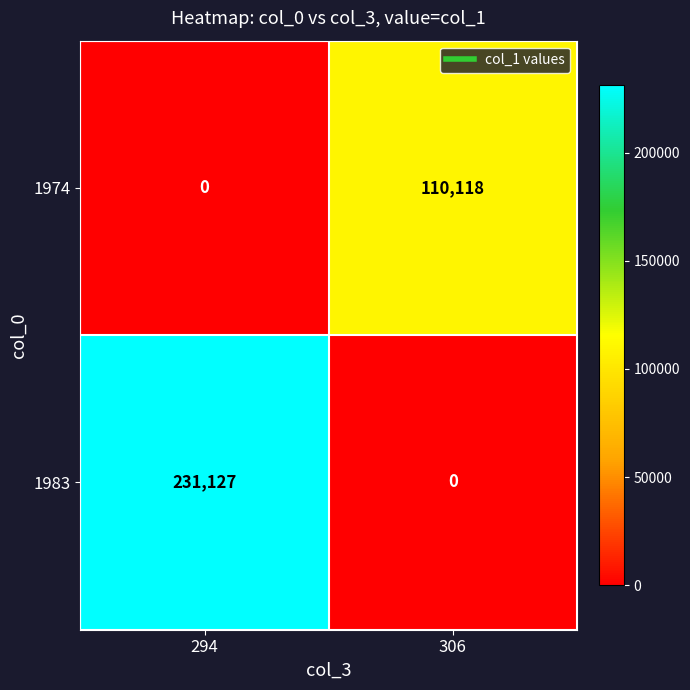

How many categories are shown in the chart?

2